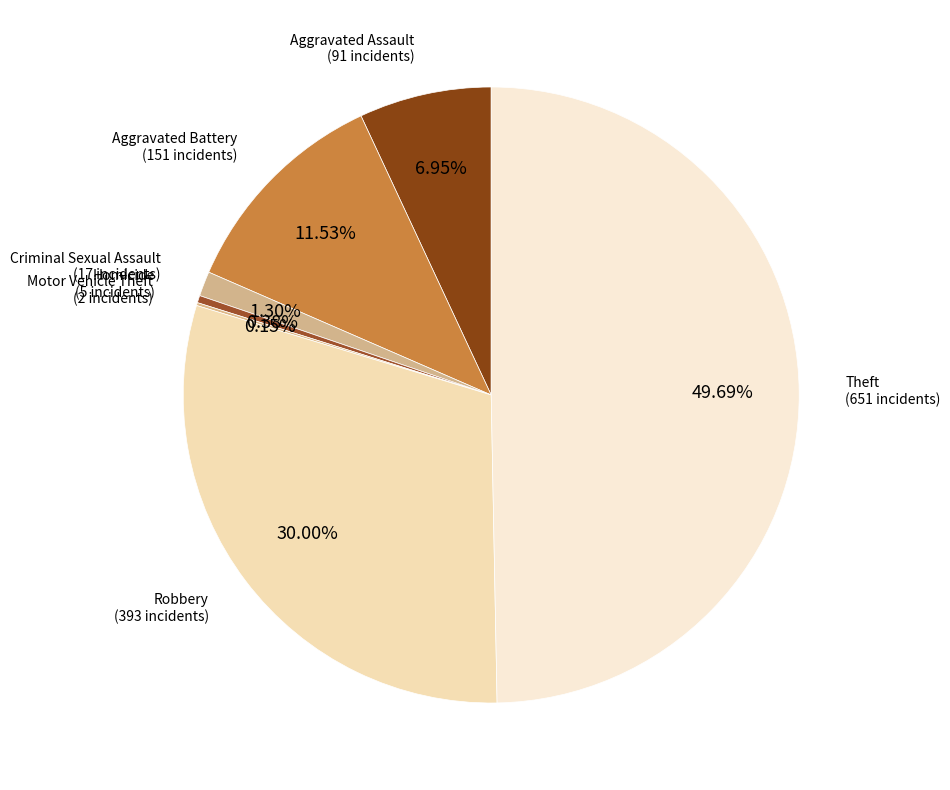

What is the largest slice in the pie chart?

Theft